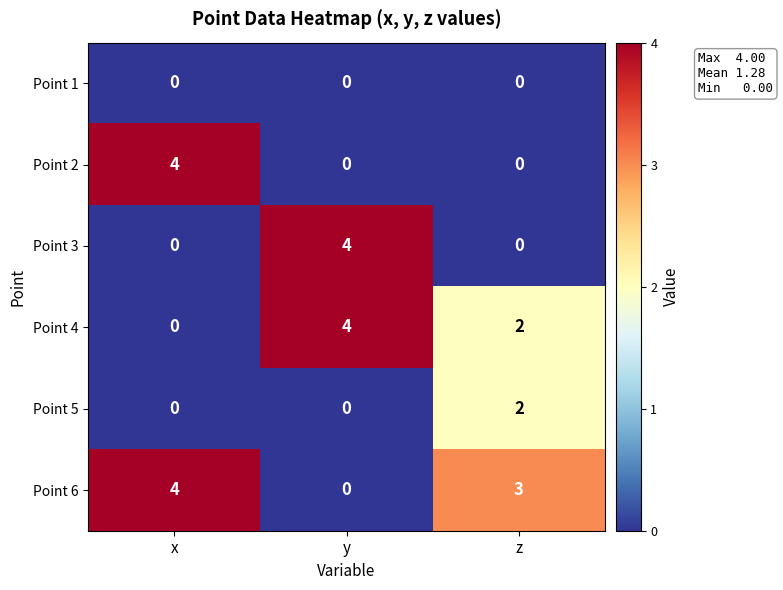

Reading left to right, what are all the values shown in this chart?

Point 1: x=0	y=0	z=0
Point 2: x=4	y=0	z=0
Point 3: x=0	y=4	z=0
Point 4: x=0	y=4	z=2
Point 5: x=0	y=0	z=2
Point 6: x=4	y=0	z=3